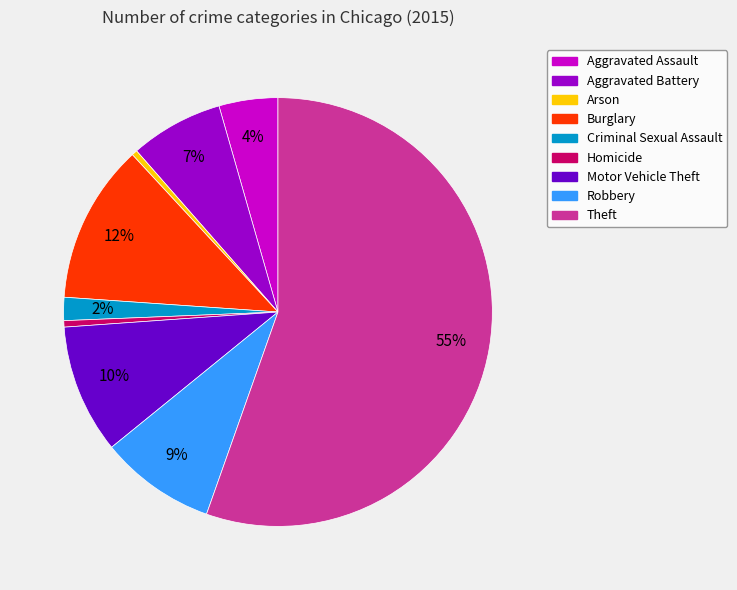

Is there any slice that represents more than half of the pie?

Yes